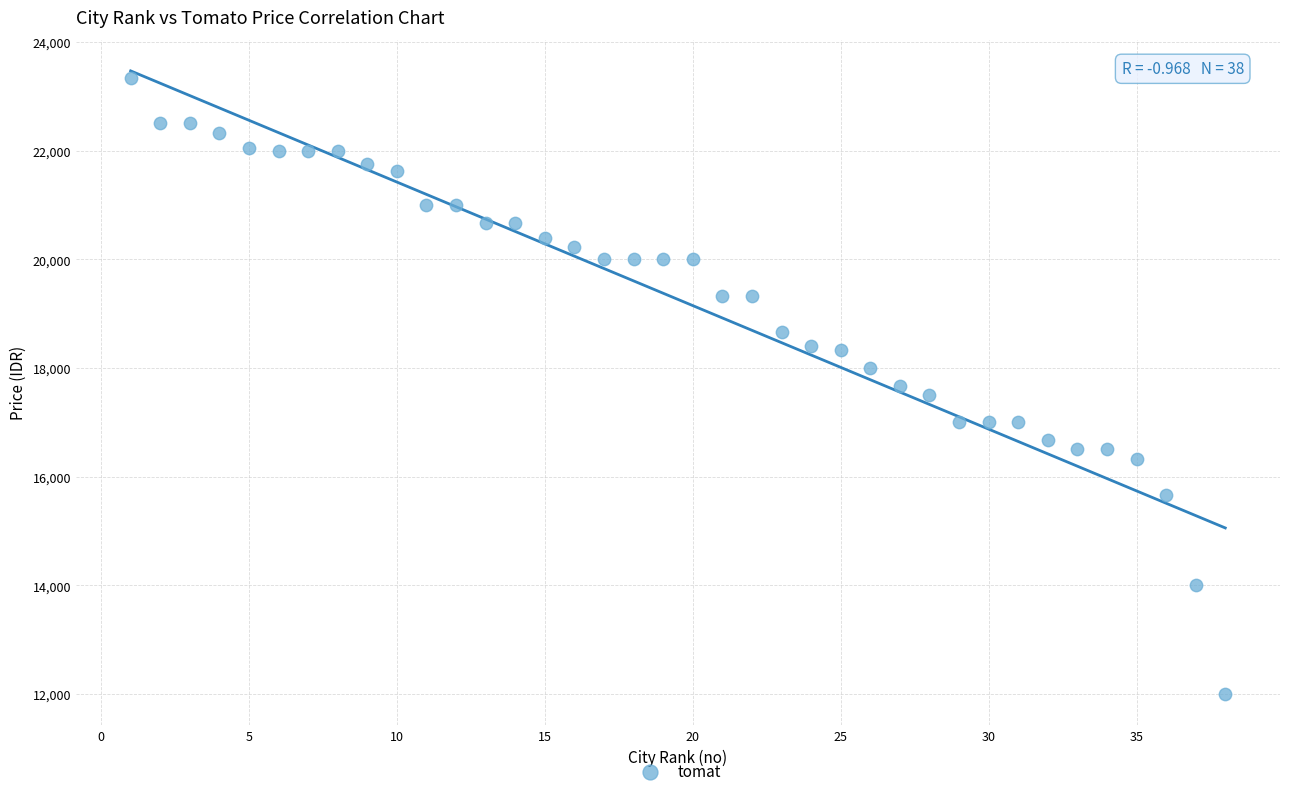

What is the range of Y values (max minus min)?

11333